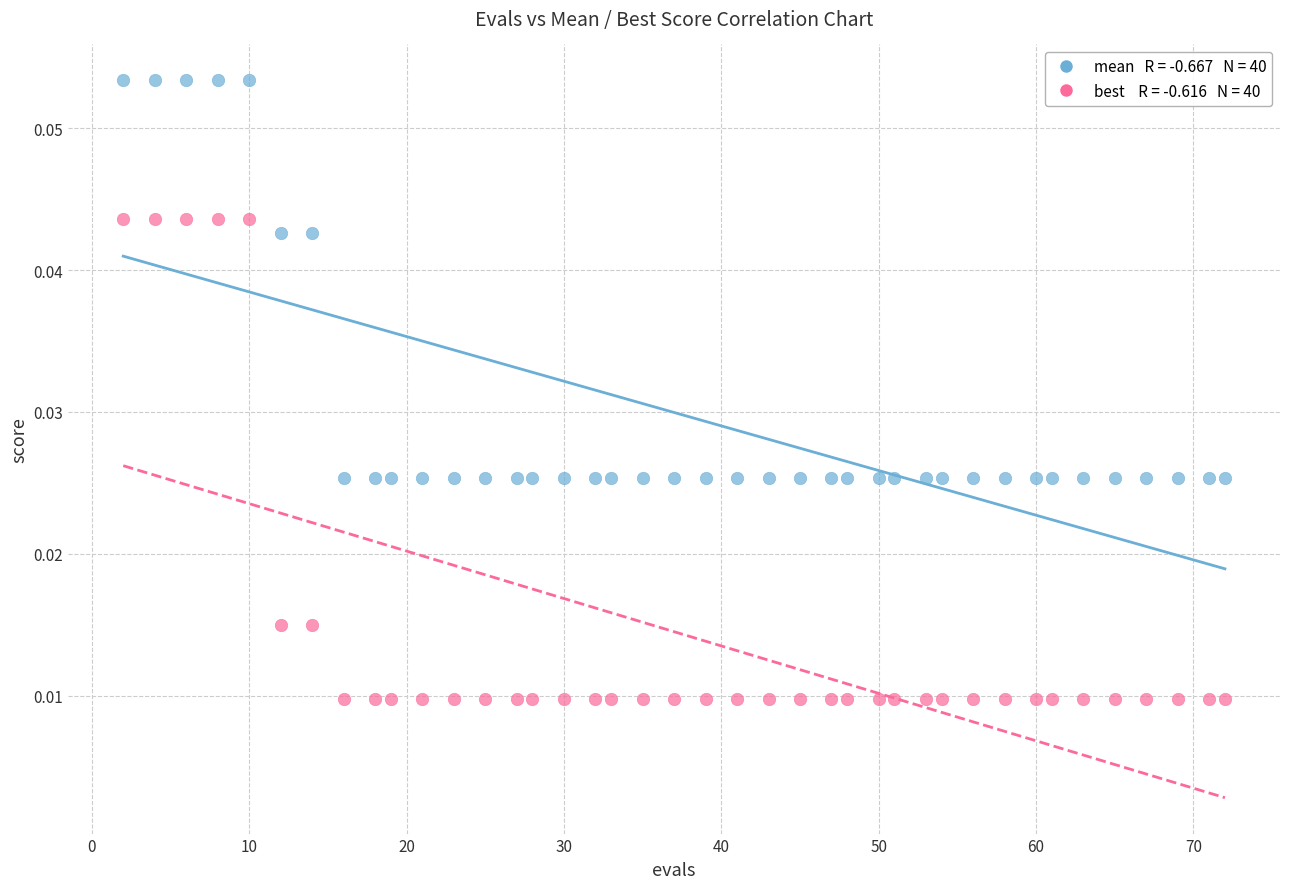

Across all data points, what is the range of X values (max minus min)?

70.0